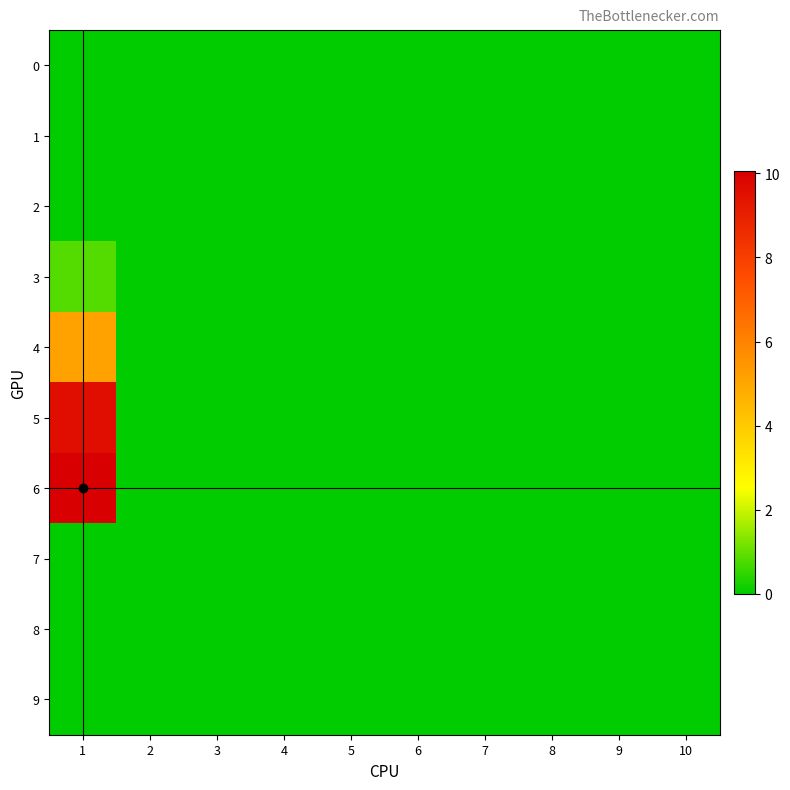

Reading left to right, transcribe all the data shown in this chart.

0: 1=0.0	2=0.0	3=0.0	4=0.0	5=0.0	6=0.0	7=0.0	8=0.0	9=0.0	10=0.0
1: 1=0.0	2=0.0	3=0.0	4=0.0	5=0.0	6=0.0	7=0.0	8=0.0	9=0.0	10=0.0
2: 1=0.0	2=0.0	3=0.0	4=0.0	5=0.0	6=0.0	7=0.0	8=0.0	9=0.0	10=0.0
3: 1=0.8	2=0.0	3=0.0	4=0.0	5=0.0	6=0.0	7=0.0	8=0.0	9=0.0	10=0.0
4: 1=5.1	2=0.0	3=0.0	4=0.0	5=0.0	6=0.0	7=0.0	8=0.0	9=0.0	10=0.0
5: 1=9.6	2=0.0	3=0.0	4=0.0	5=0.0	6=0.0	7=0.0	8=0.0	9=0.0	10=0.0
6: 1=10.1	2=0.0	3=0.0	4=0.0	5=0.0	6=0.0	7=0.0	8=0.0	9=0.0	10=0.0
7: 1=0.0	2=0.0	3=0.0	4=0.0	5=0.0	6=0.0	7=0.0	8=0.0	9=0.0	10=0.0
8: 1=0.0	2=0.0	3=0.0	4=0.0	5=0.0	6=0.0	7=0.0	8=0.0	9=0.0	10=0.0
9: 1=0.0	2=0.0	3=0.0	4=0.0	5=0.0	6=0.0	7=0.0	8=0.0	9=0.0	10=0.0